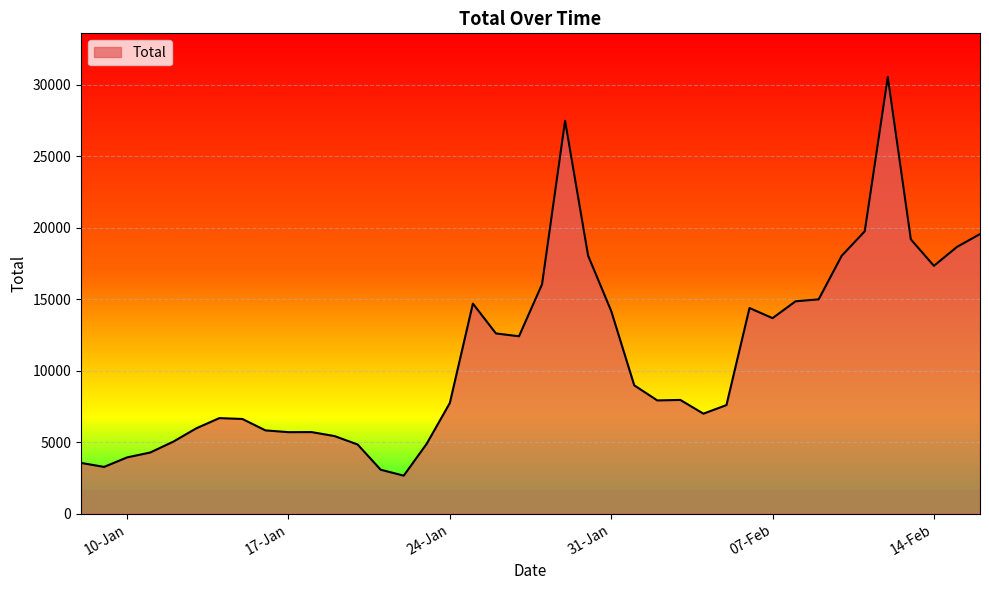

What is the greatest value displayed?

30559